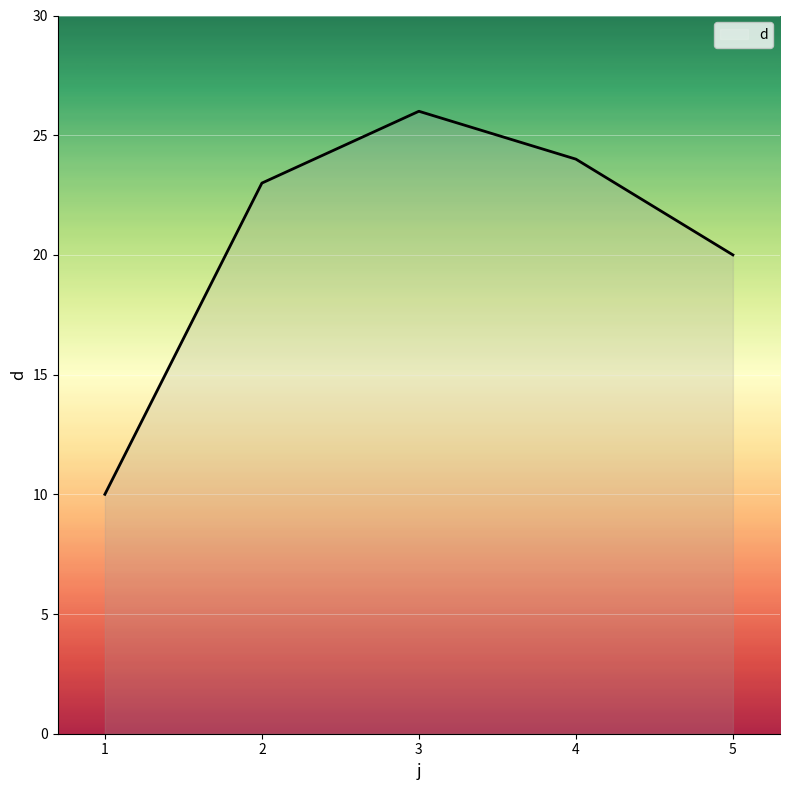

How many lines are shown in the chart?

1